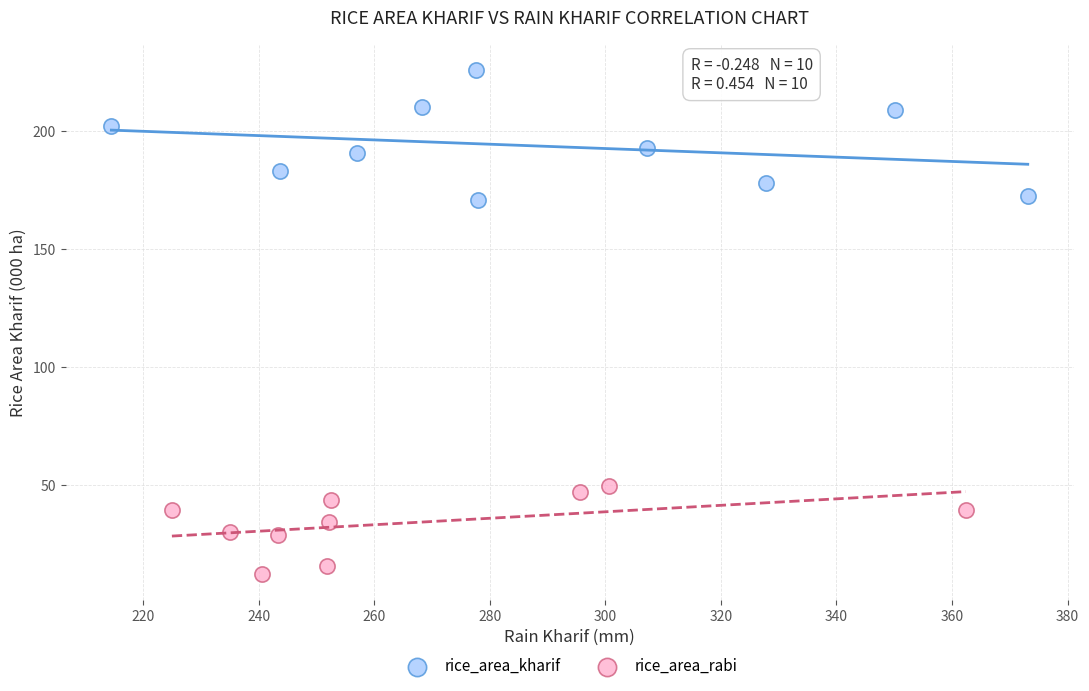

Which series contains the lowest Y value?

rice_area_rabi